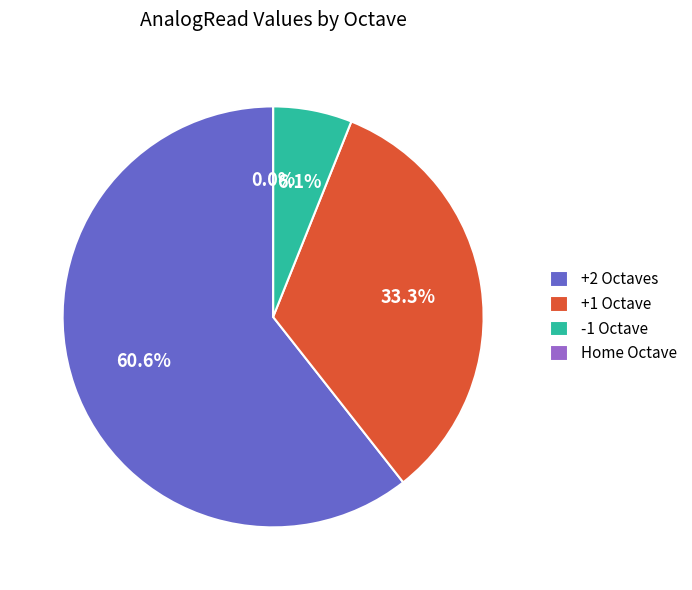

What is the change in value from +1 Octave to -1 Octave?

-418.9